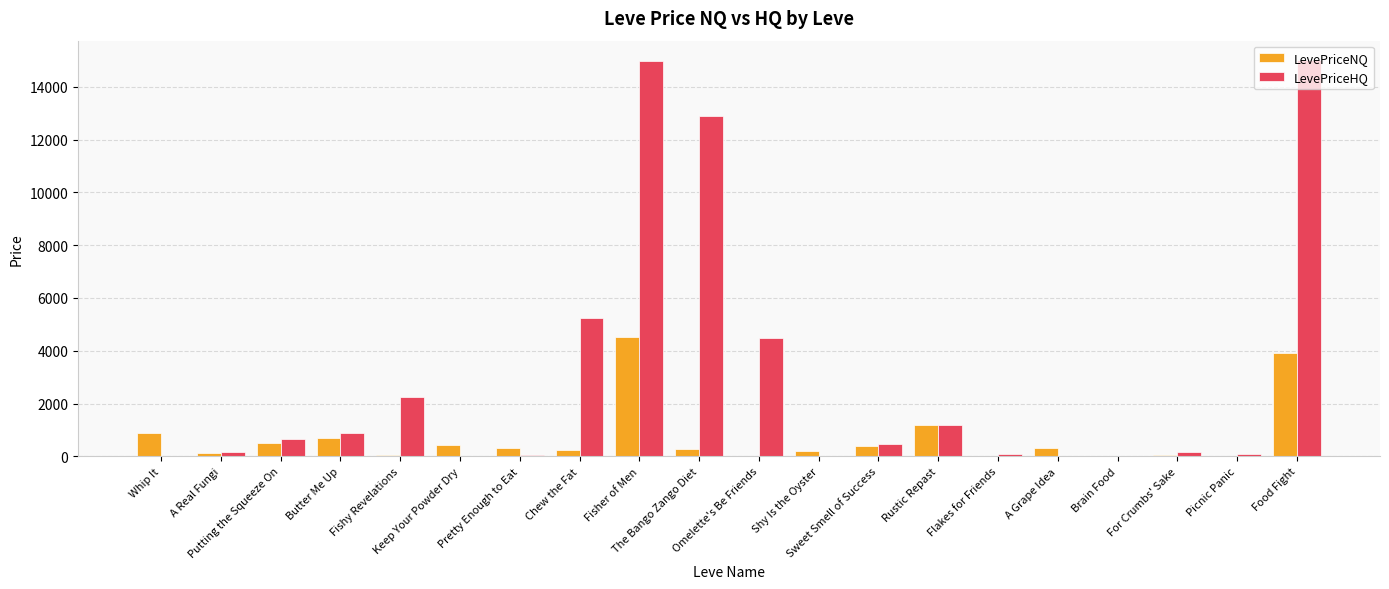

What is the sum of all LevePriceHQ values?

58687.5